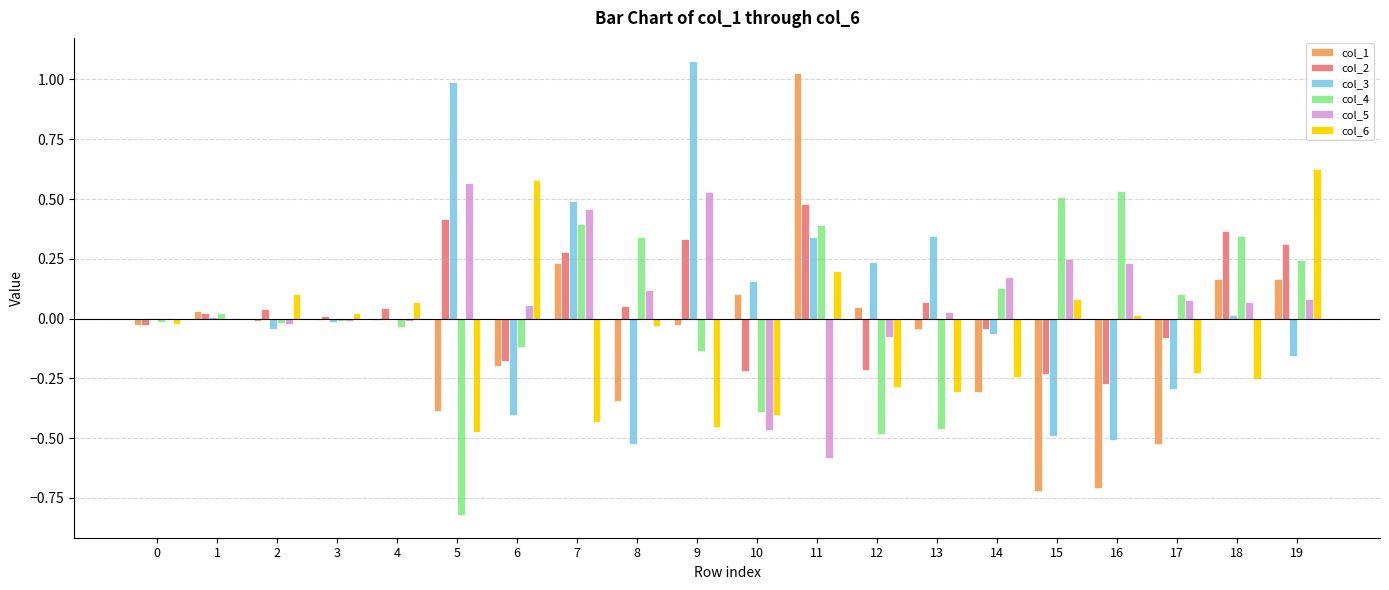

Count the number of categories in the chart.

20